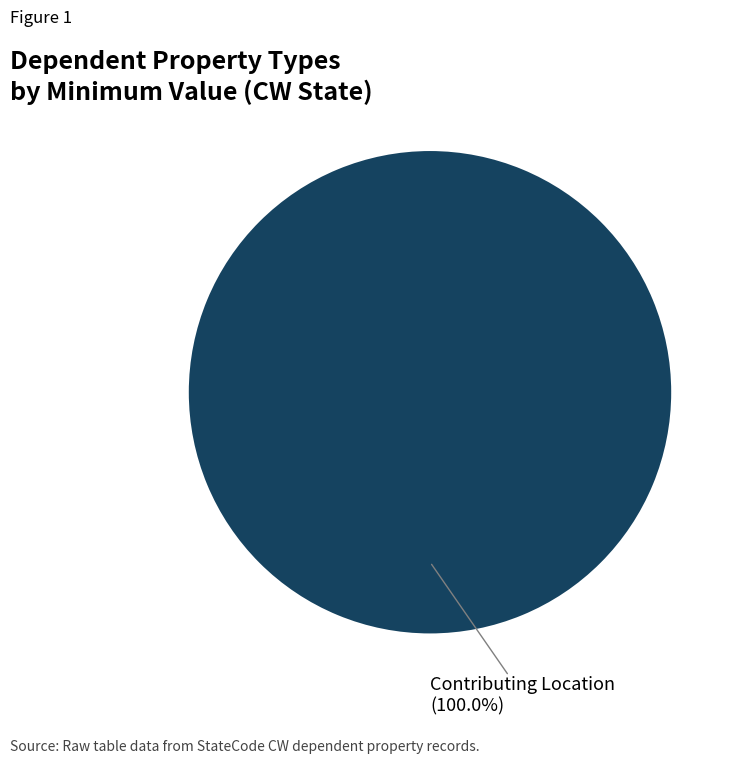

How many segments does this pie chart have?

1